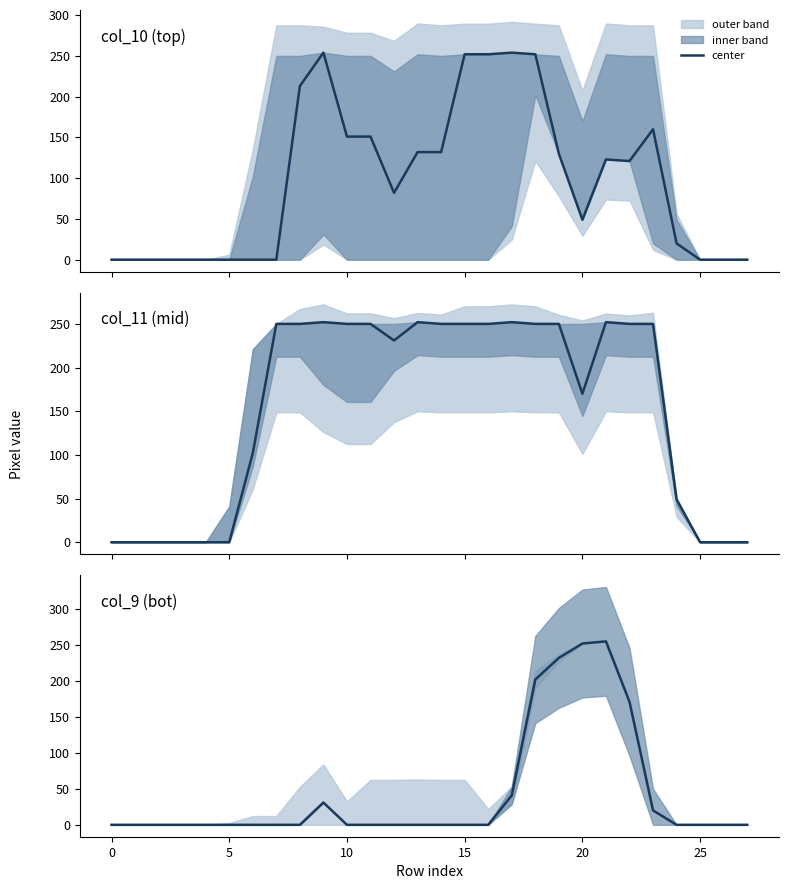

How many data points are above 0?

8